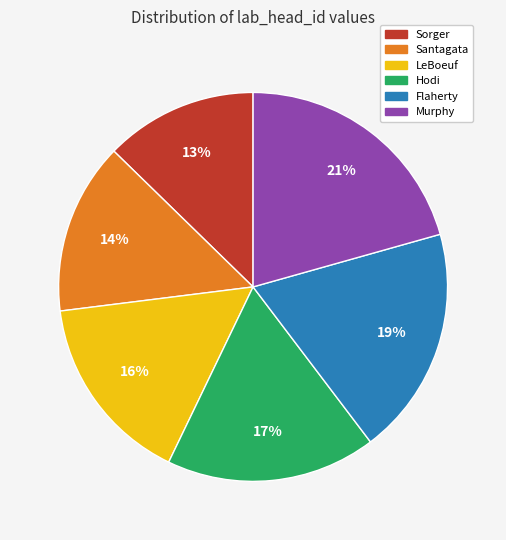

Does Murphy represent more than half of the total?

No